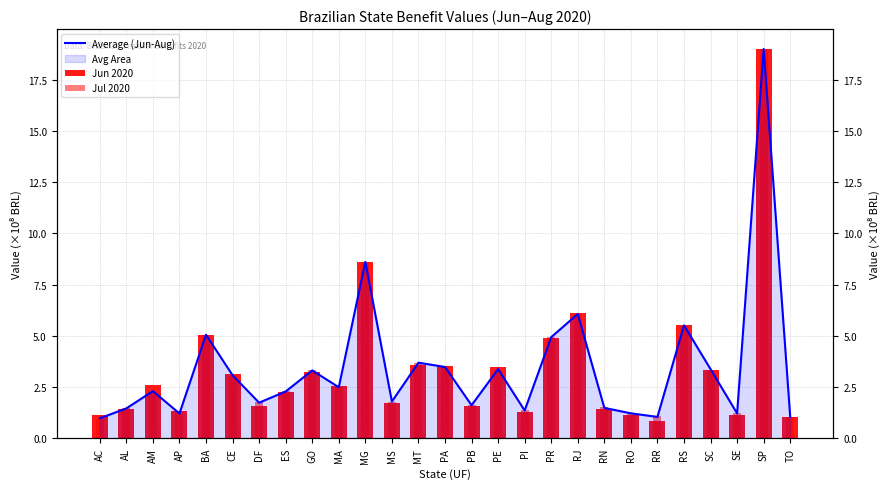

How many data points does each series have?

27